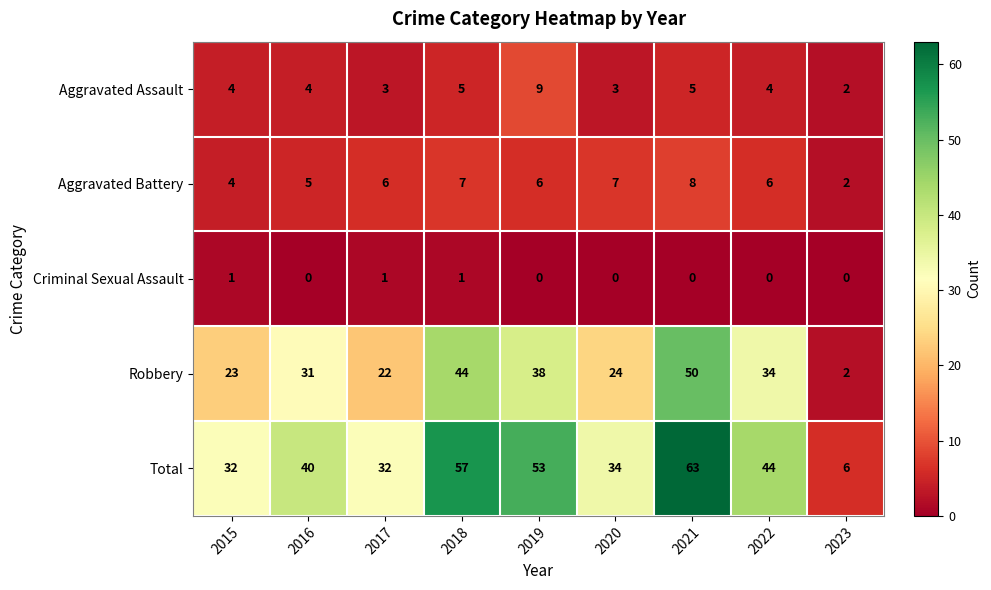

At 2020, list the series in order from largest to smallest.

Total, Robbery, Aggravated Battery, Aggravated Assault, Criminal Sexual Assault